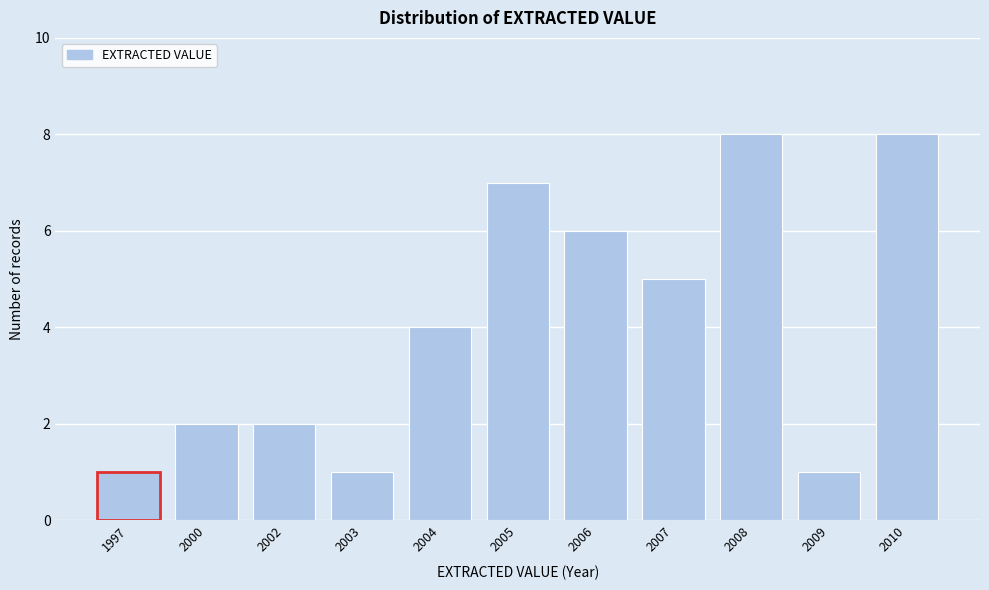

Reading right to left, extract all data points from this chart.

8	1	8	5	6	7	4	1	2	2	1